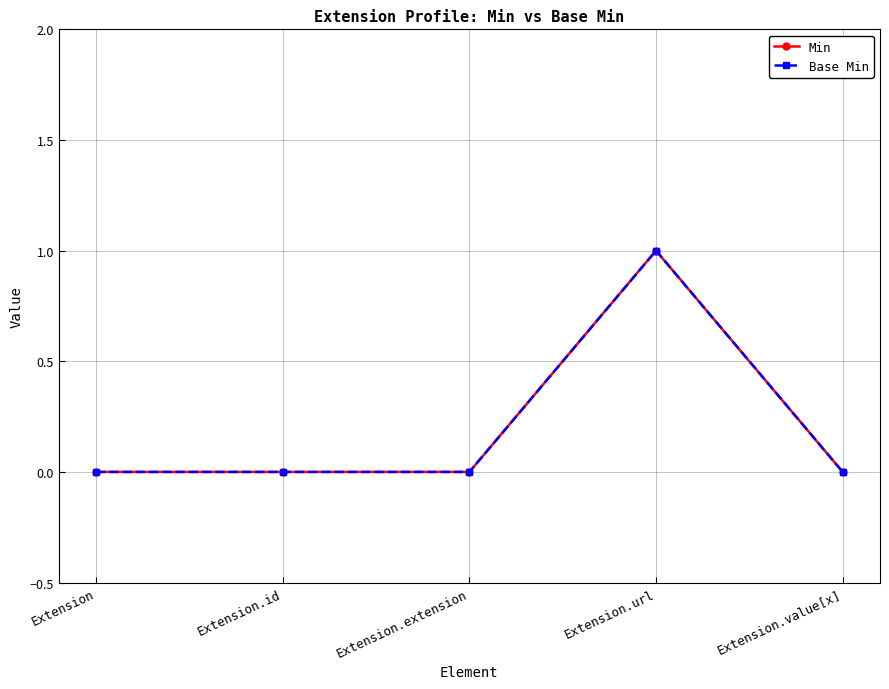

True or false: Min has more than 2 points higher than both neighbors.

False